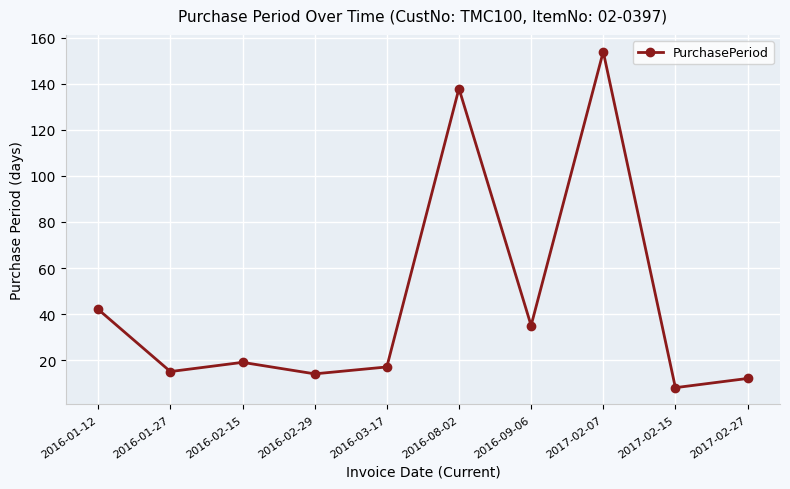

What is the label of the 8th point from the right?

2016-02-15